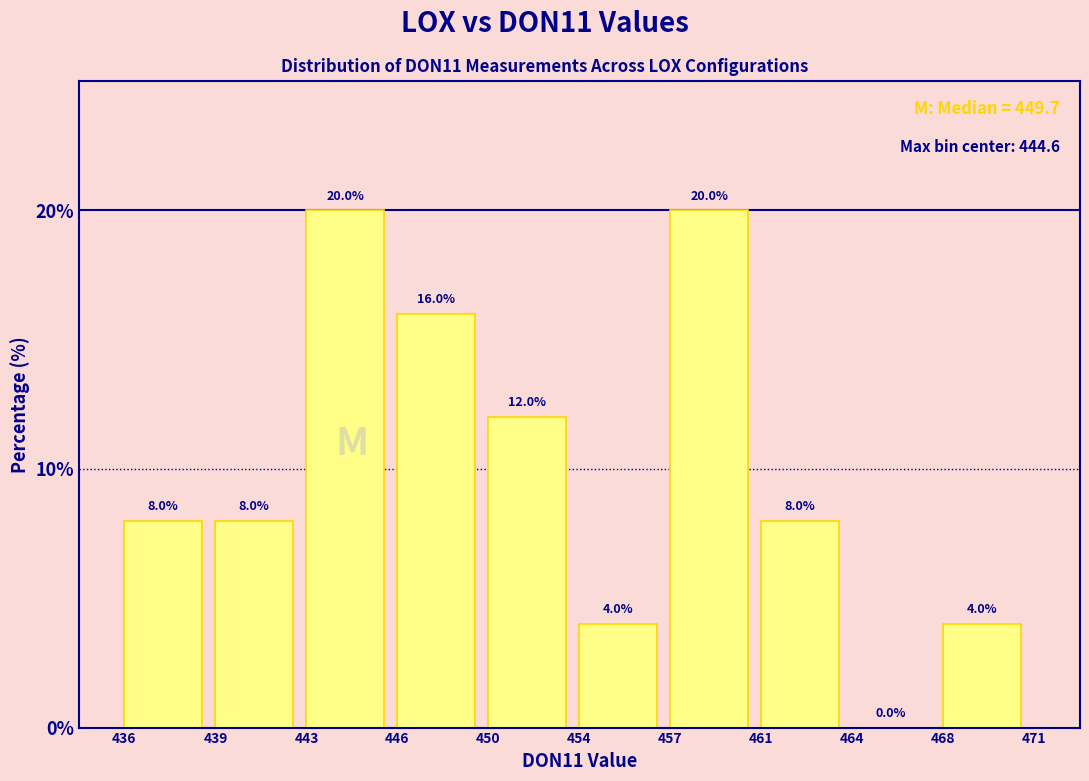

Reading left to right, transcribe all the data shown in this chart.

436=8	439=8	443=20	446=16	450=12	454=4	457=20	461=8	464=0	468=4